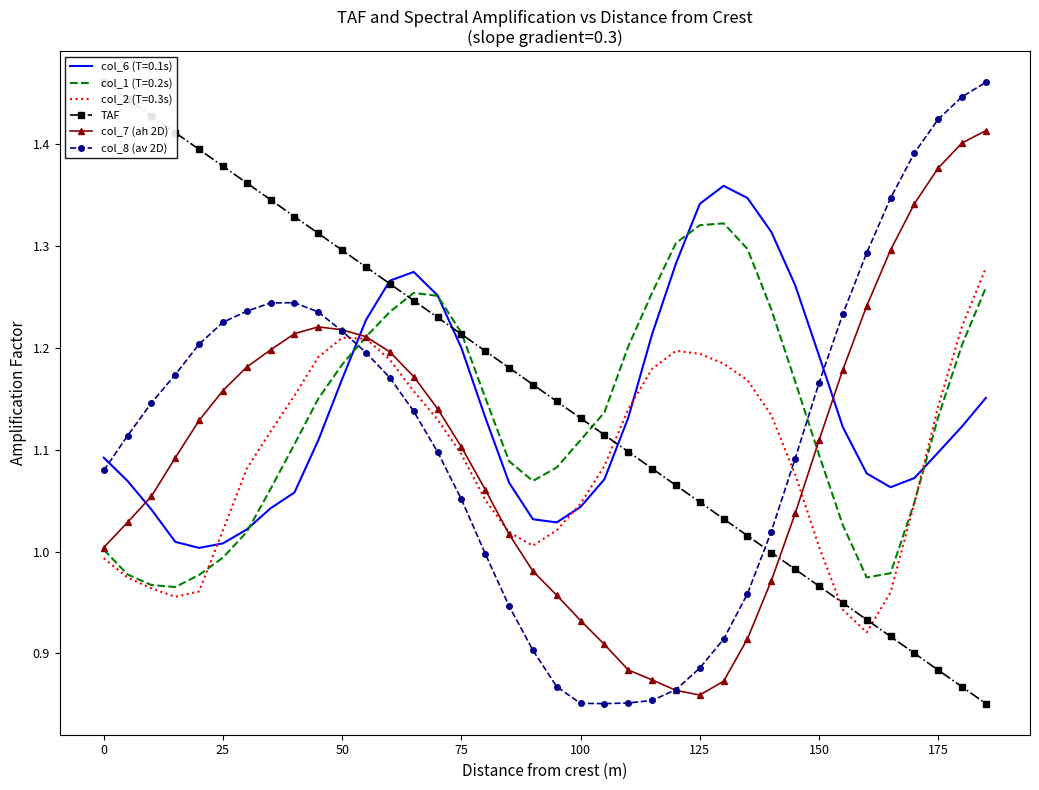

The col_7 (ah 2D) series shows 1.4 at 0. True or false?

False